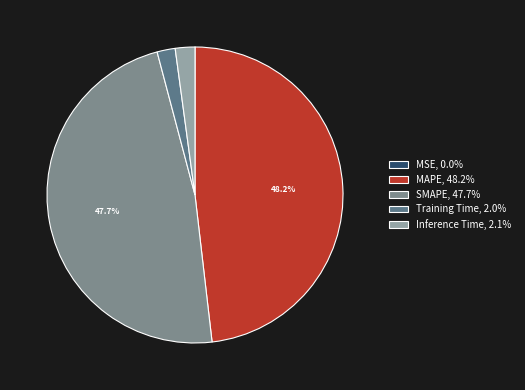

Which has a higher value, MAPE or Training Time?

MAPE